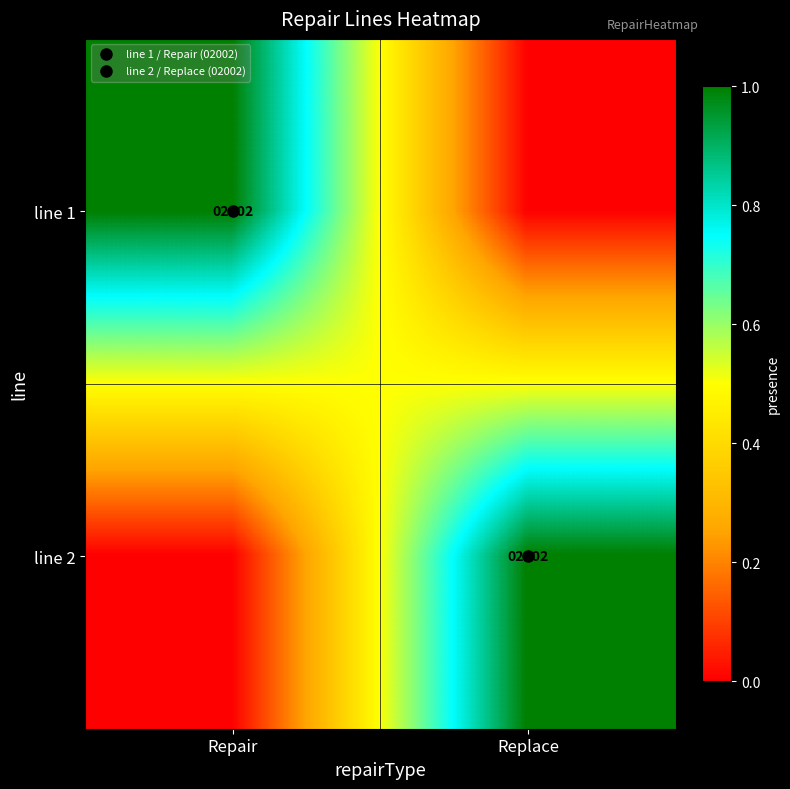

Which has a higher value, Replace or Repair?

Repair